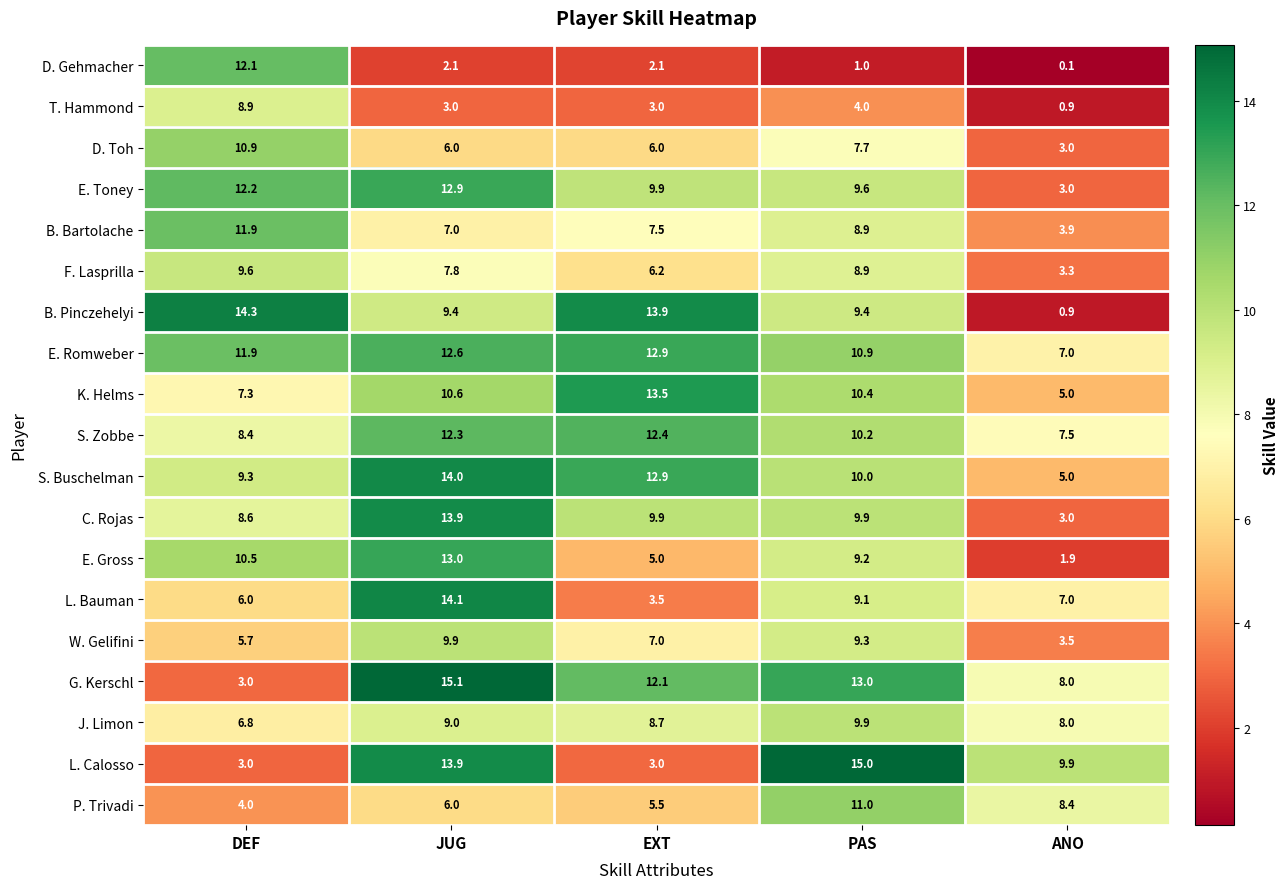

How many data points does each series have?

5